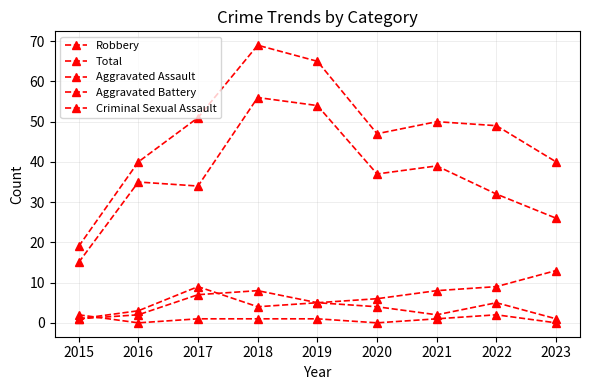

Where is the first local minimum for Aggravated Assault?

2021